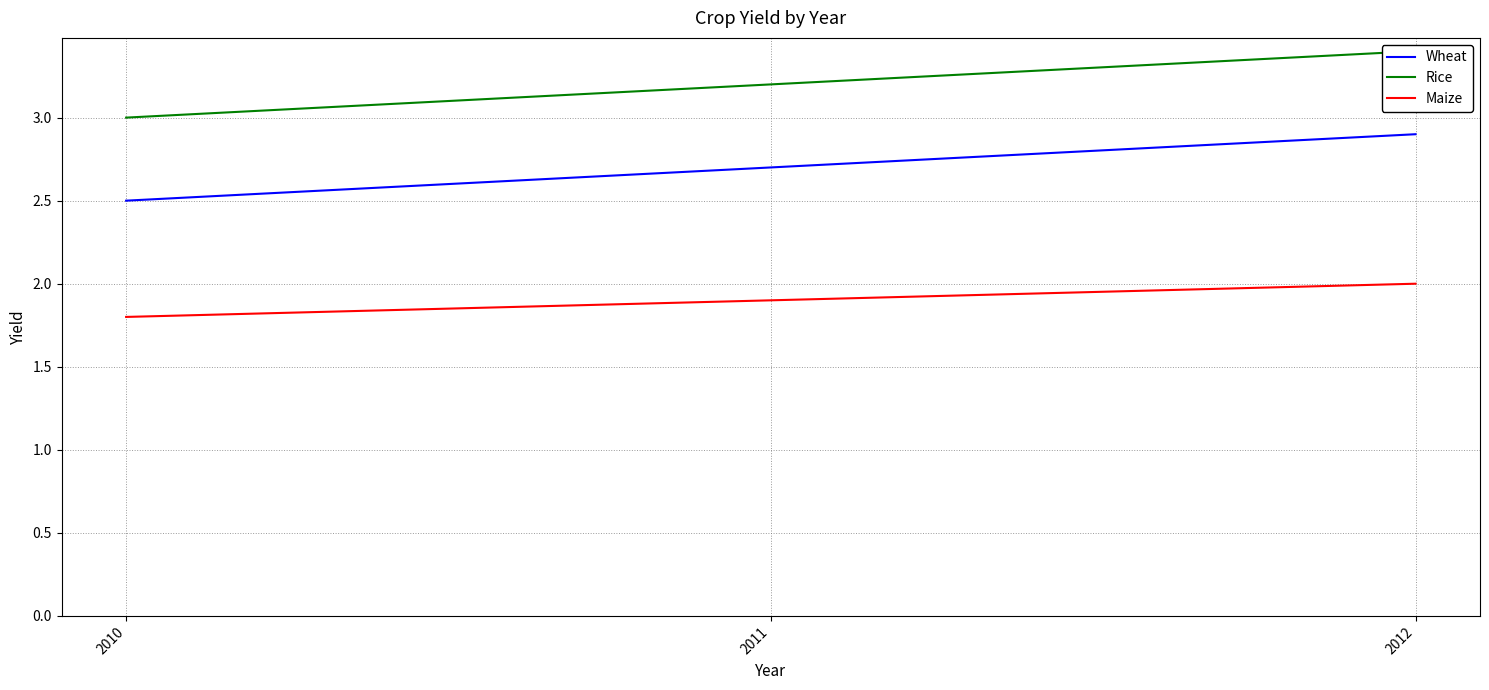

What are all the series names shown in the legend?

Wheat, Rice, Maize